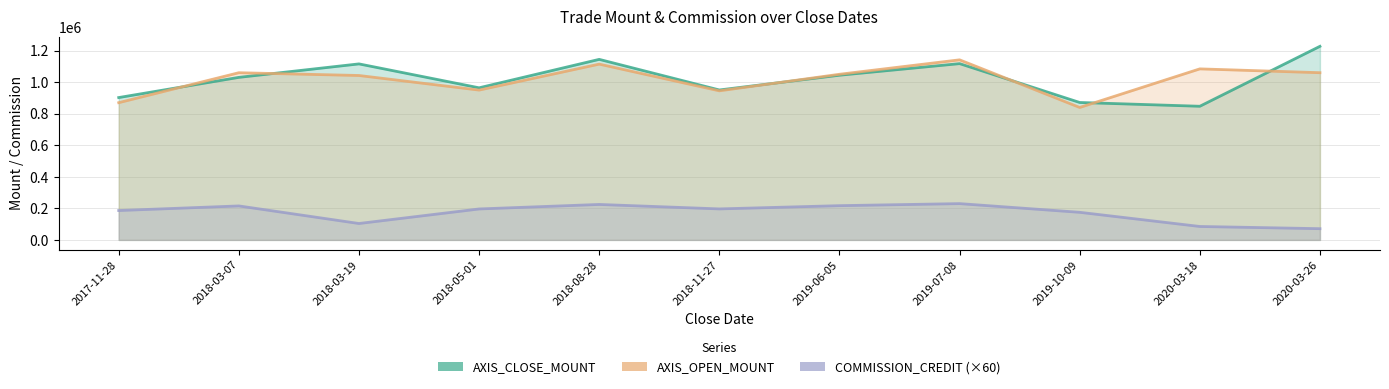

How many data points in COMMISSION_CREDIT are above 196200?

5